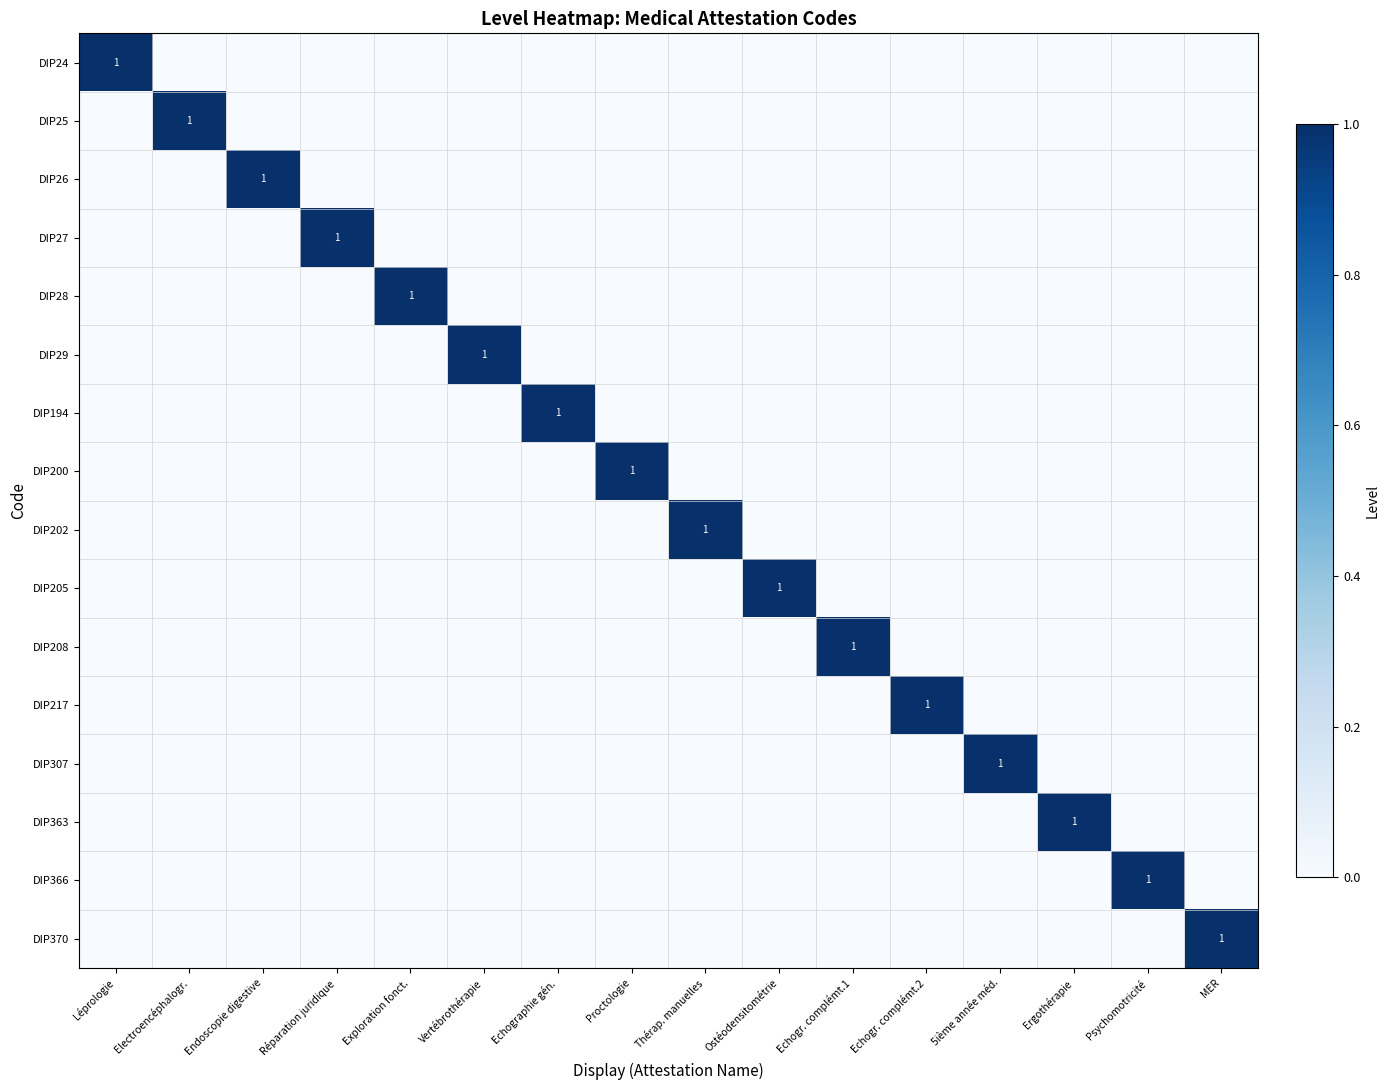

Rank the categories by DIP205 value from lowest to highest.

Léprologie, Electroencéphalogr., Endoscopie digestive, Réparation juridique, Exploration fonct., Vertébrothérapie, Echographie gén., Proctologie, Thérap. manuelles, Echogr. complémt.1, Echogr. complémt.2, 5ième année méd., Ergothérapie, Psychomotricité, MER, Ostéodensitométrie